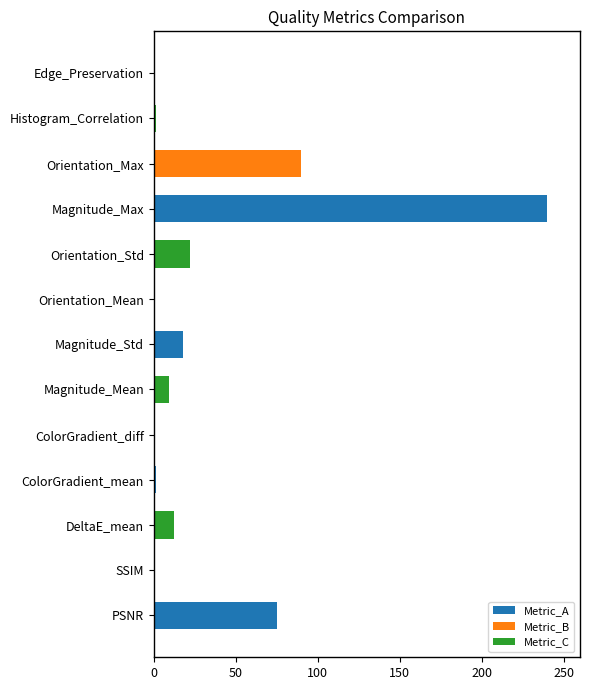

Are the bars horizontal?

Yes